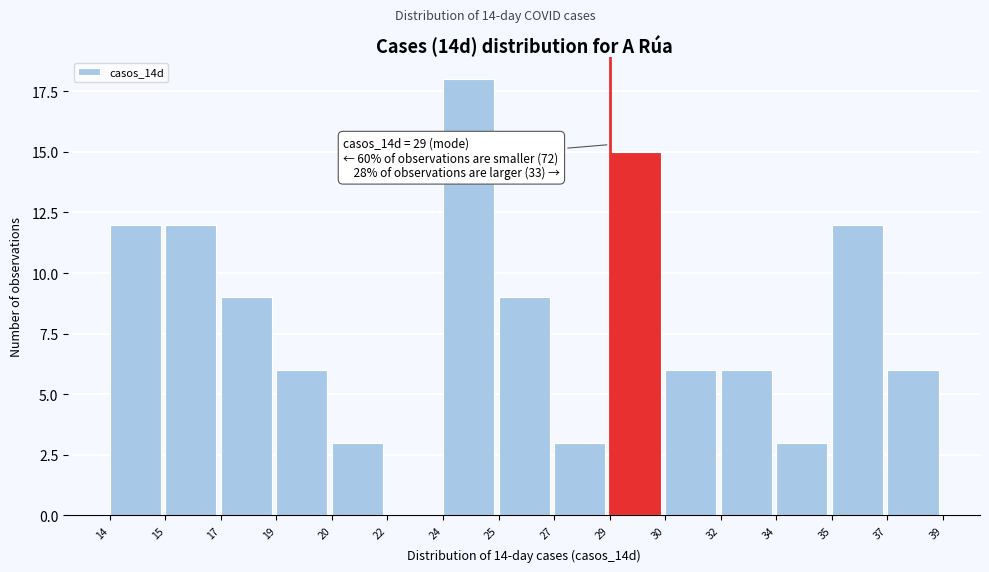

Reading left to right, extract all data points from this chart.

14=12	15=12	17=9	19=6	20=3	22=0	24=18	25=9	27=3	29=15	30=6	32=6	34=3	35=12	37=6